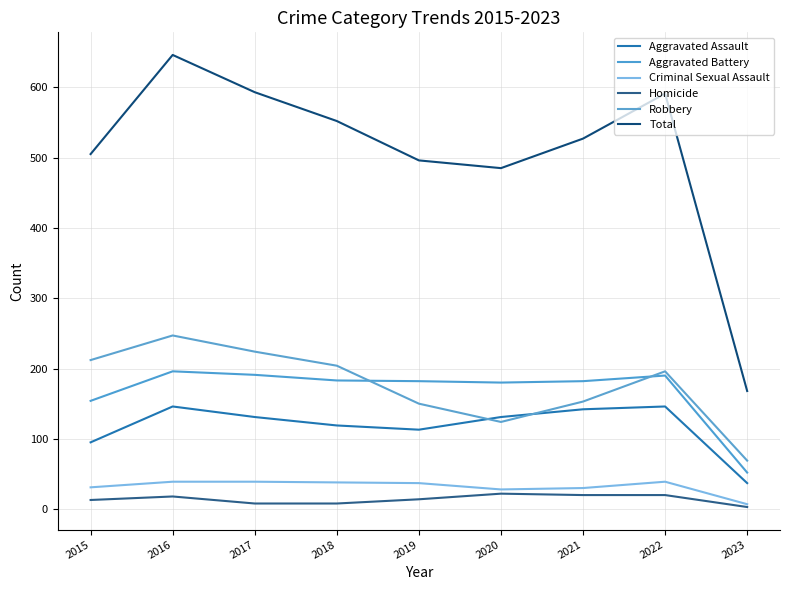

Reading left to right, extract all data points from this chart.

Aggravated Assault: 2015=95	2016=146	2017=131	2018=119	2019=113	2020=131	2021=142	2022=146	2023=37
Aggravated Battery: 2015=154	2016=196	2017=191	2018=183	2019=182	2020=180	2021=182	2022=190	2023=52
Criminal Sexual Assault: 2015=31	2016=39	2017=39	2018=38	2019=37	2020=28	2021=30	2022=39	2023=7
Homicide: 2015=13	2016=18	2017=8	2018=8	2019=14	2020=22	2021=20	2022=20	2023=3
Robbery: 2015=212	2016=247	2017=224	2018=204	2019=150	2020=124	2021=153	2022=196	2023=69
Total: 2015=505	2016=646	2017=593	2018=552	2019=496	2020=485	2021=527	2022=591	2023=168